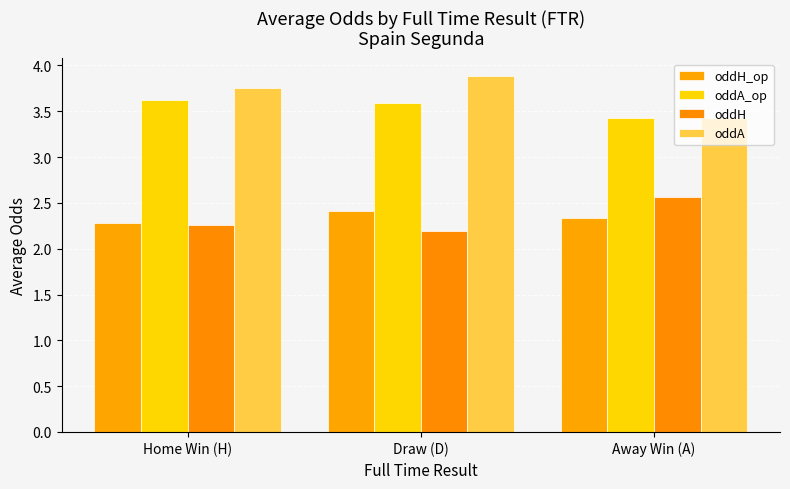

Rank the series by their maximum value, from highest to lowest.

oddA, oddA_op, oddH, oddH_op